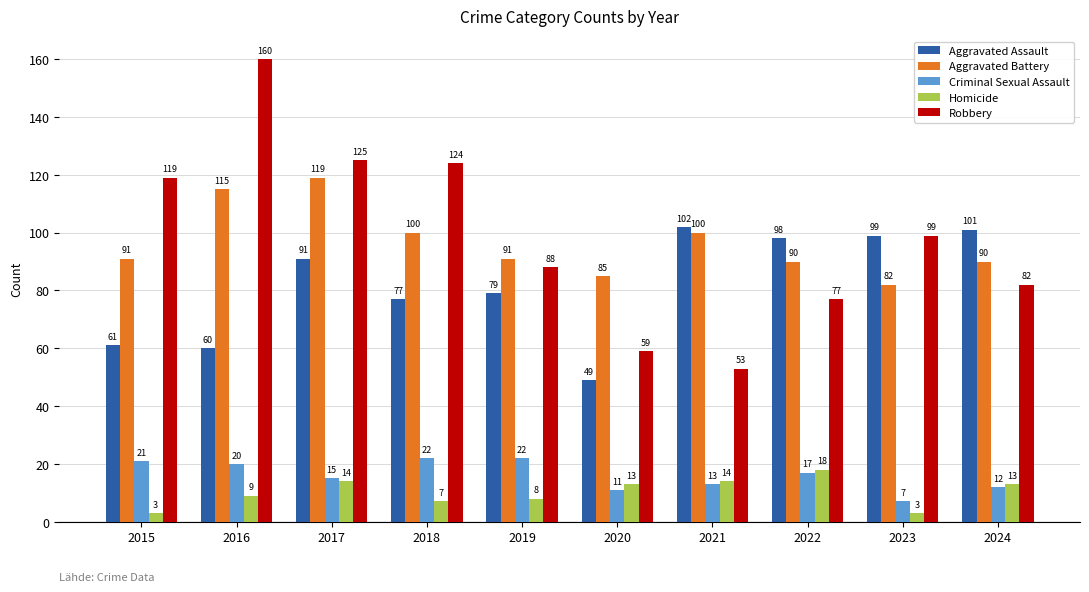

What is the sum of all Aggravated Battery values?

963